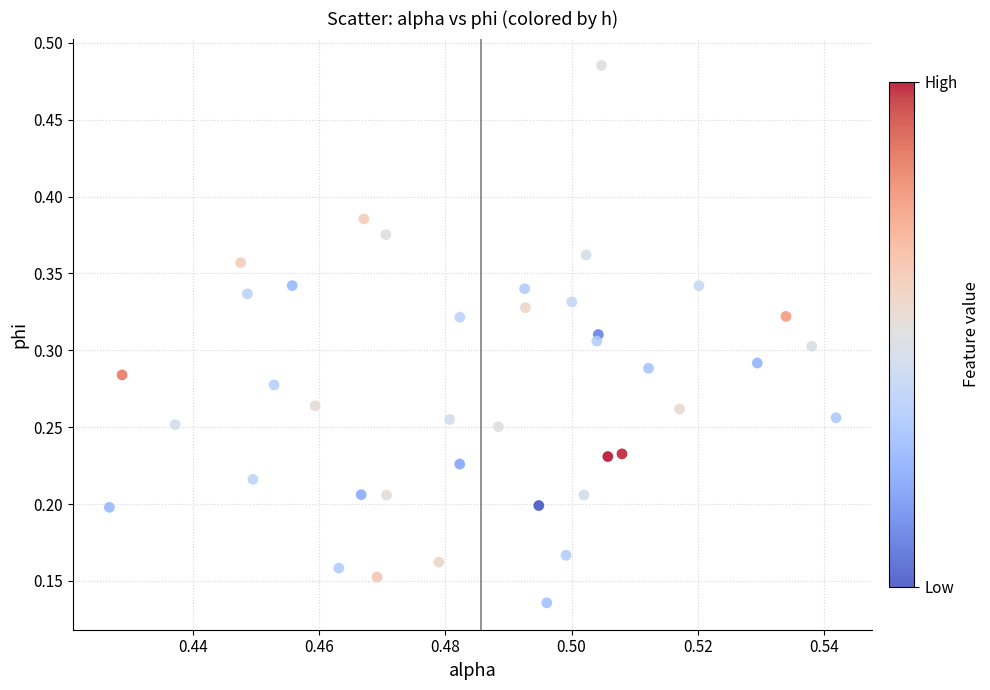

How many data points are displayed?

40